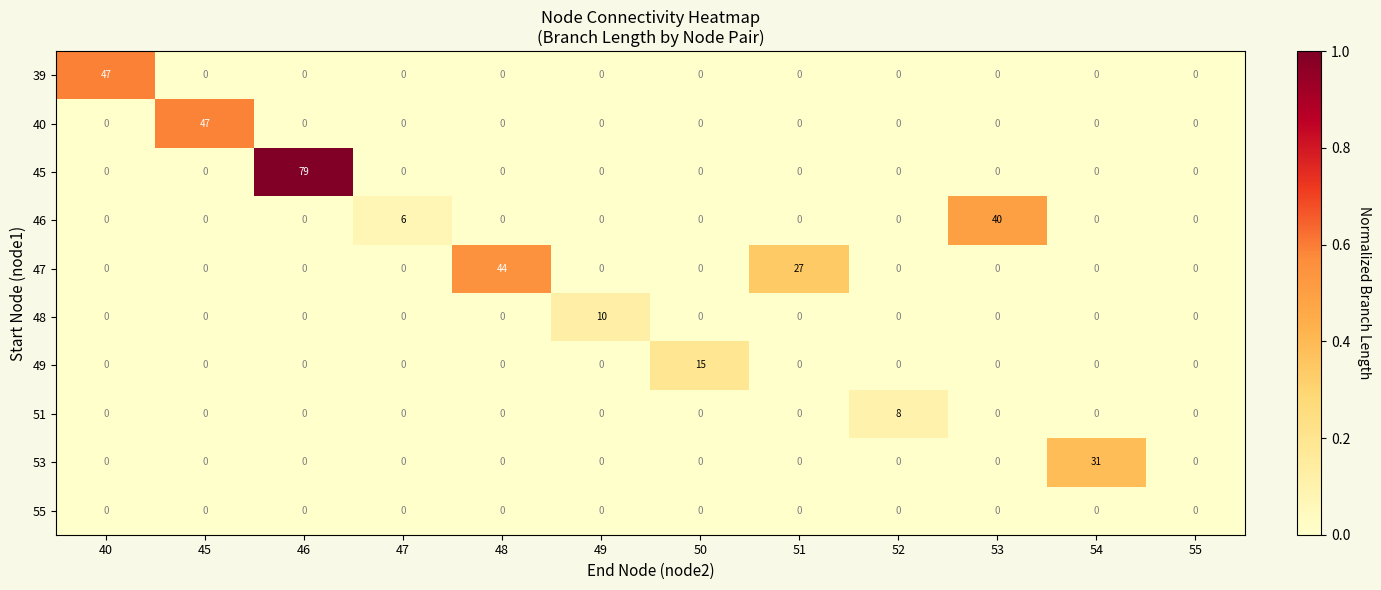

At which category is the sum across all series the highest?

46